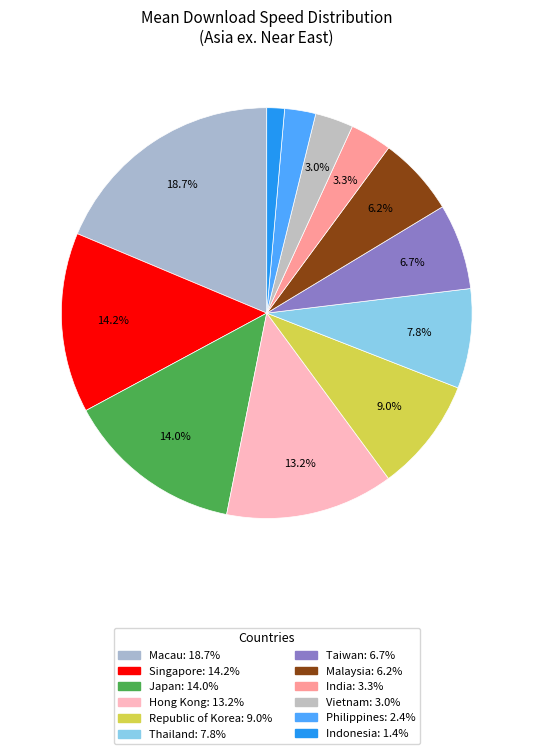

To the nearest percent, what is the difference between the largest and smallest slice percentages?

17%